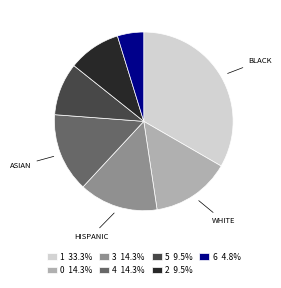

What is the ratio of the value at 2 9.5% to the value at 4 14.3%?

0.7